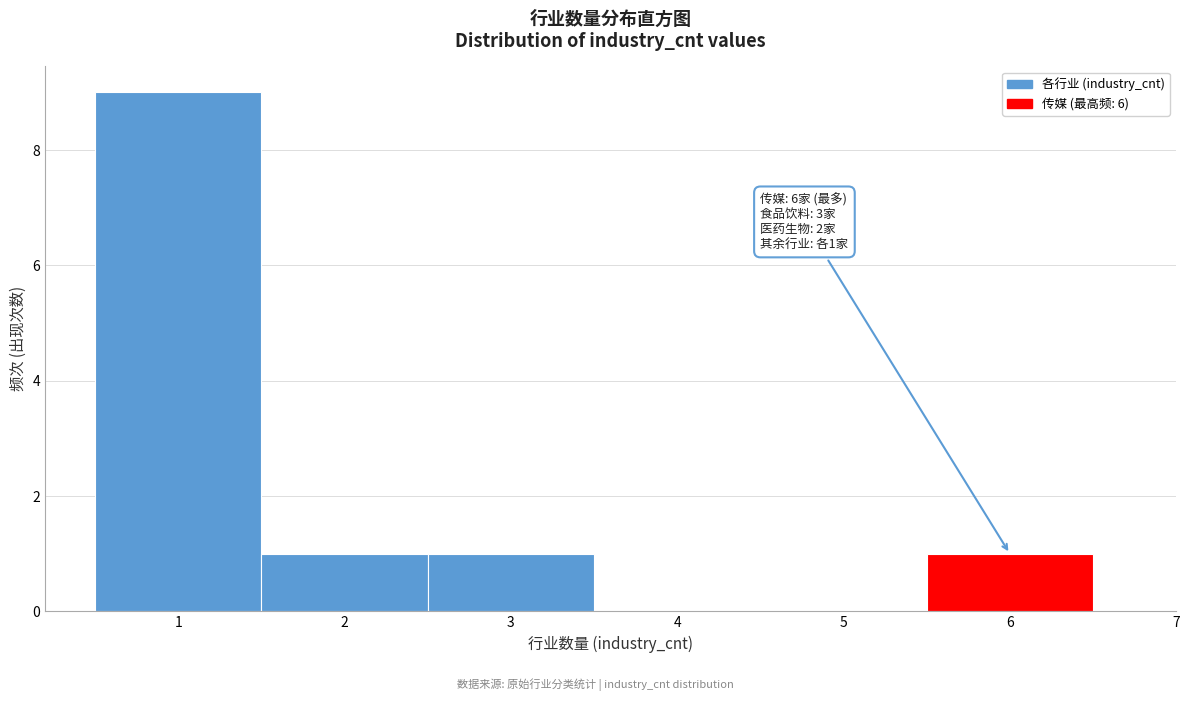

Over which range of the x-axis is the bar tallest?

0.5 to 1.5